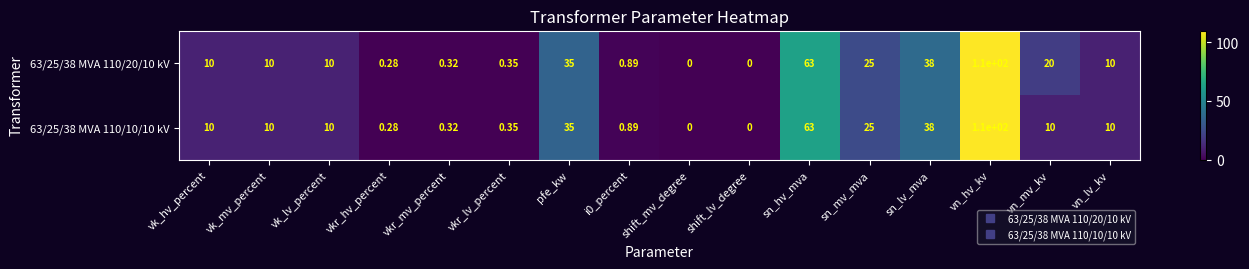

Which series has the largest total across all categories?

63/25/38 MVA 110/20/10 kV